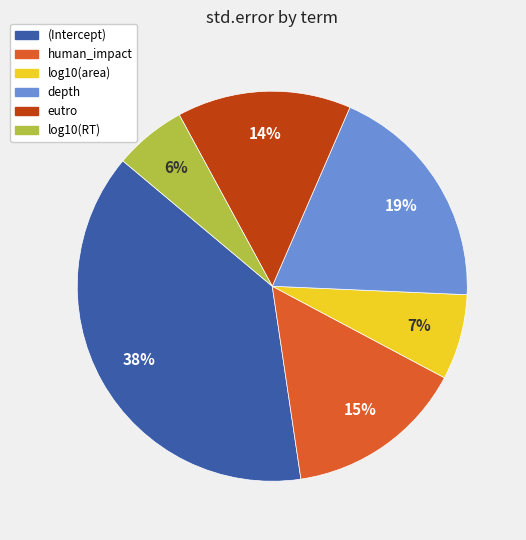

Count the number of slices in the pie.

6